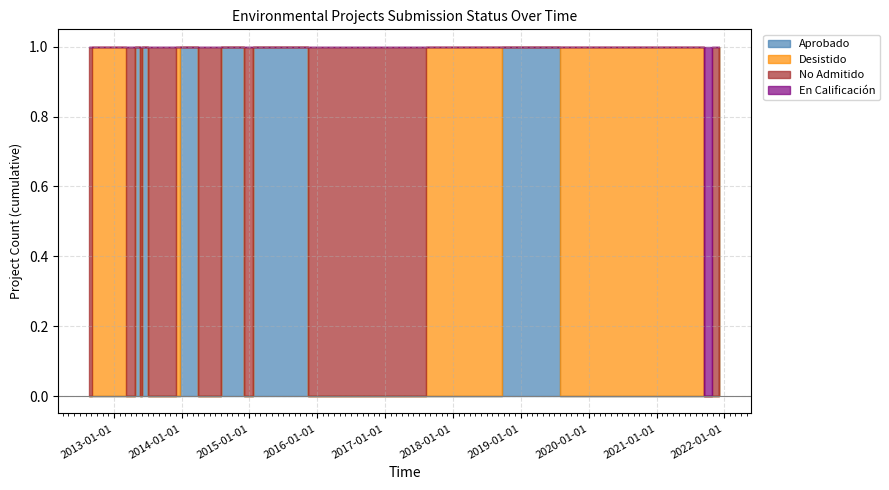

What is the sum of all No Admitido values?

18